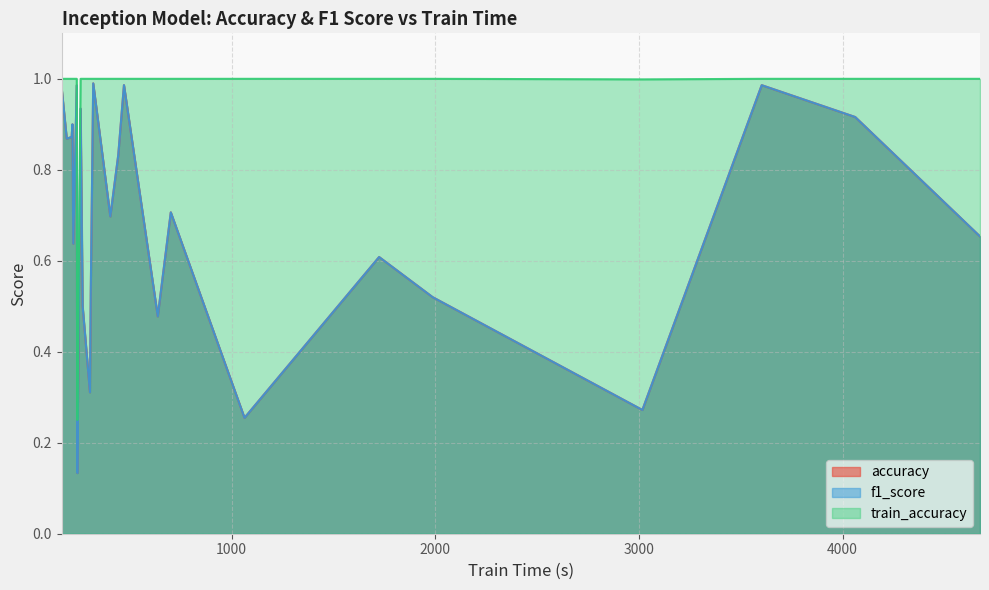

What is the value of the train_accuracy point at the 1st from the left?

1.0